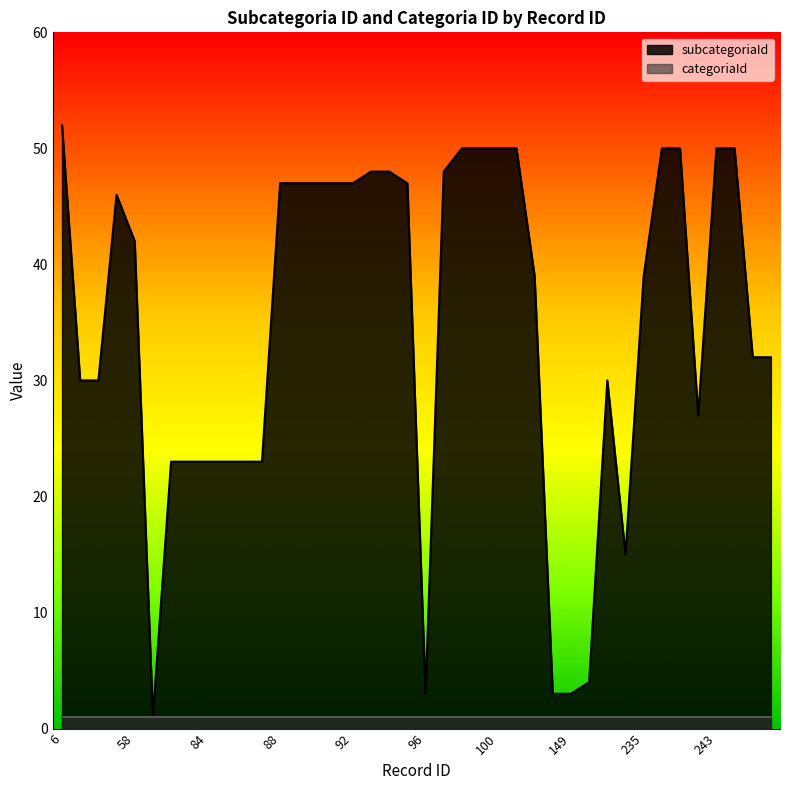

What is the sum of all values?

1392